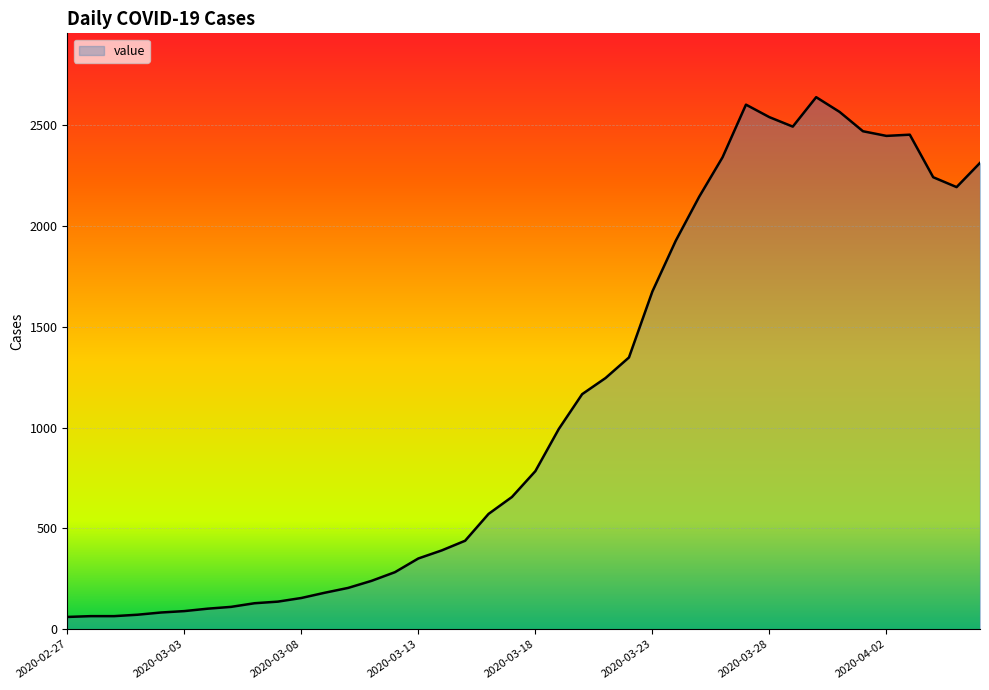

What is the greatest value displayed?

2639